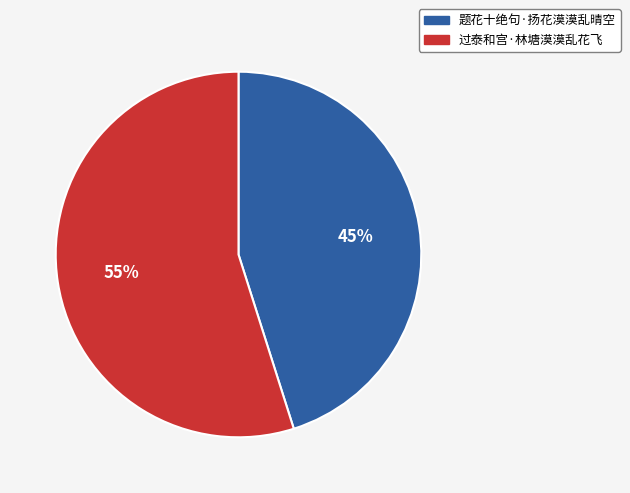

Which slice is the smallest?

题花十绝句·扬花漠漠乱晴空